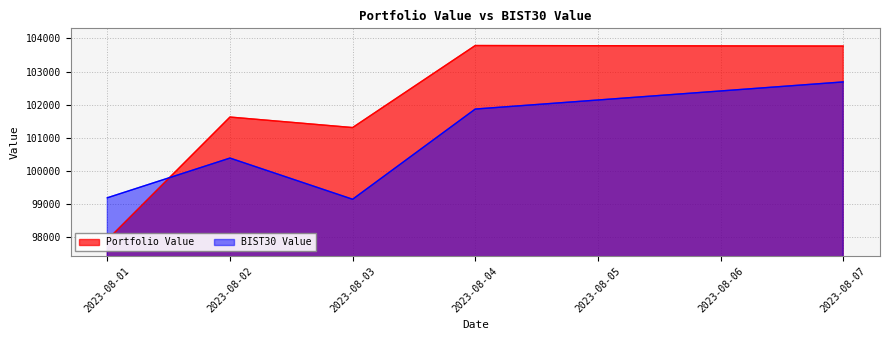

What are all the series names shown in the legend?

Portfolio Value, BIST30 Value